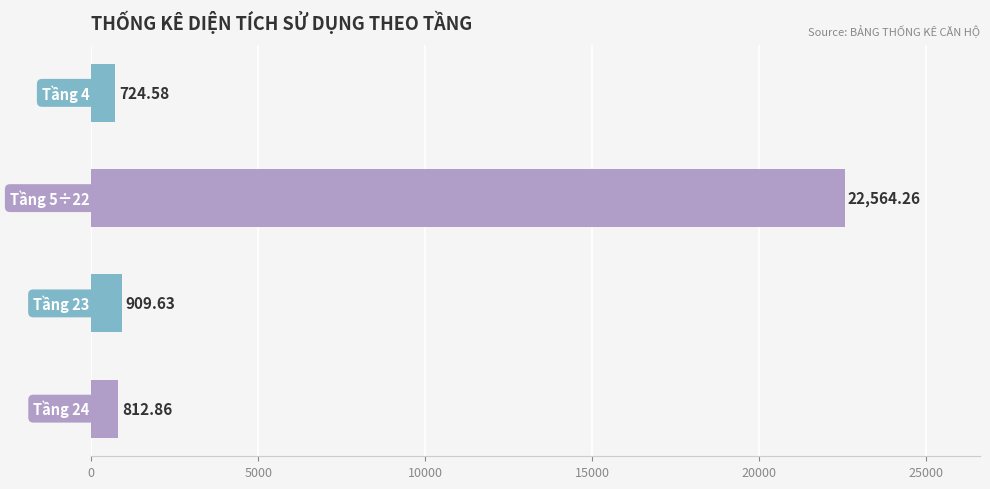

What is the difference between the maximum and minimum values?

21839.7